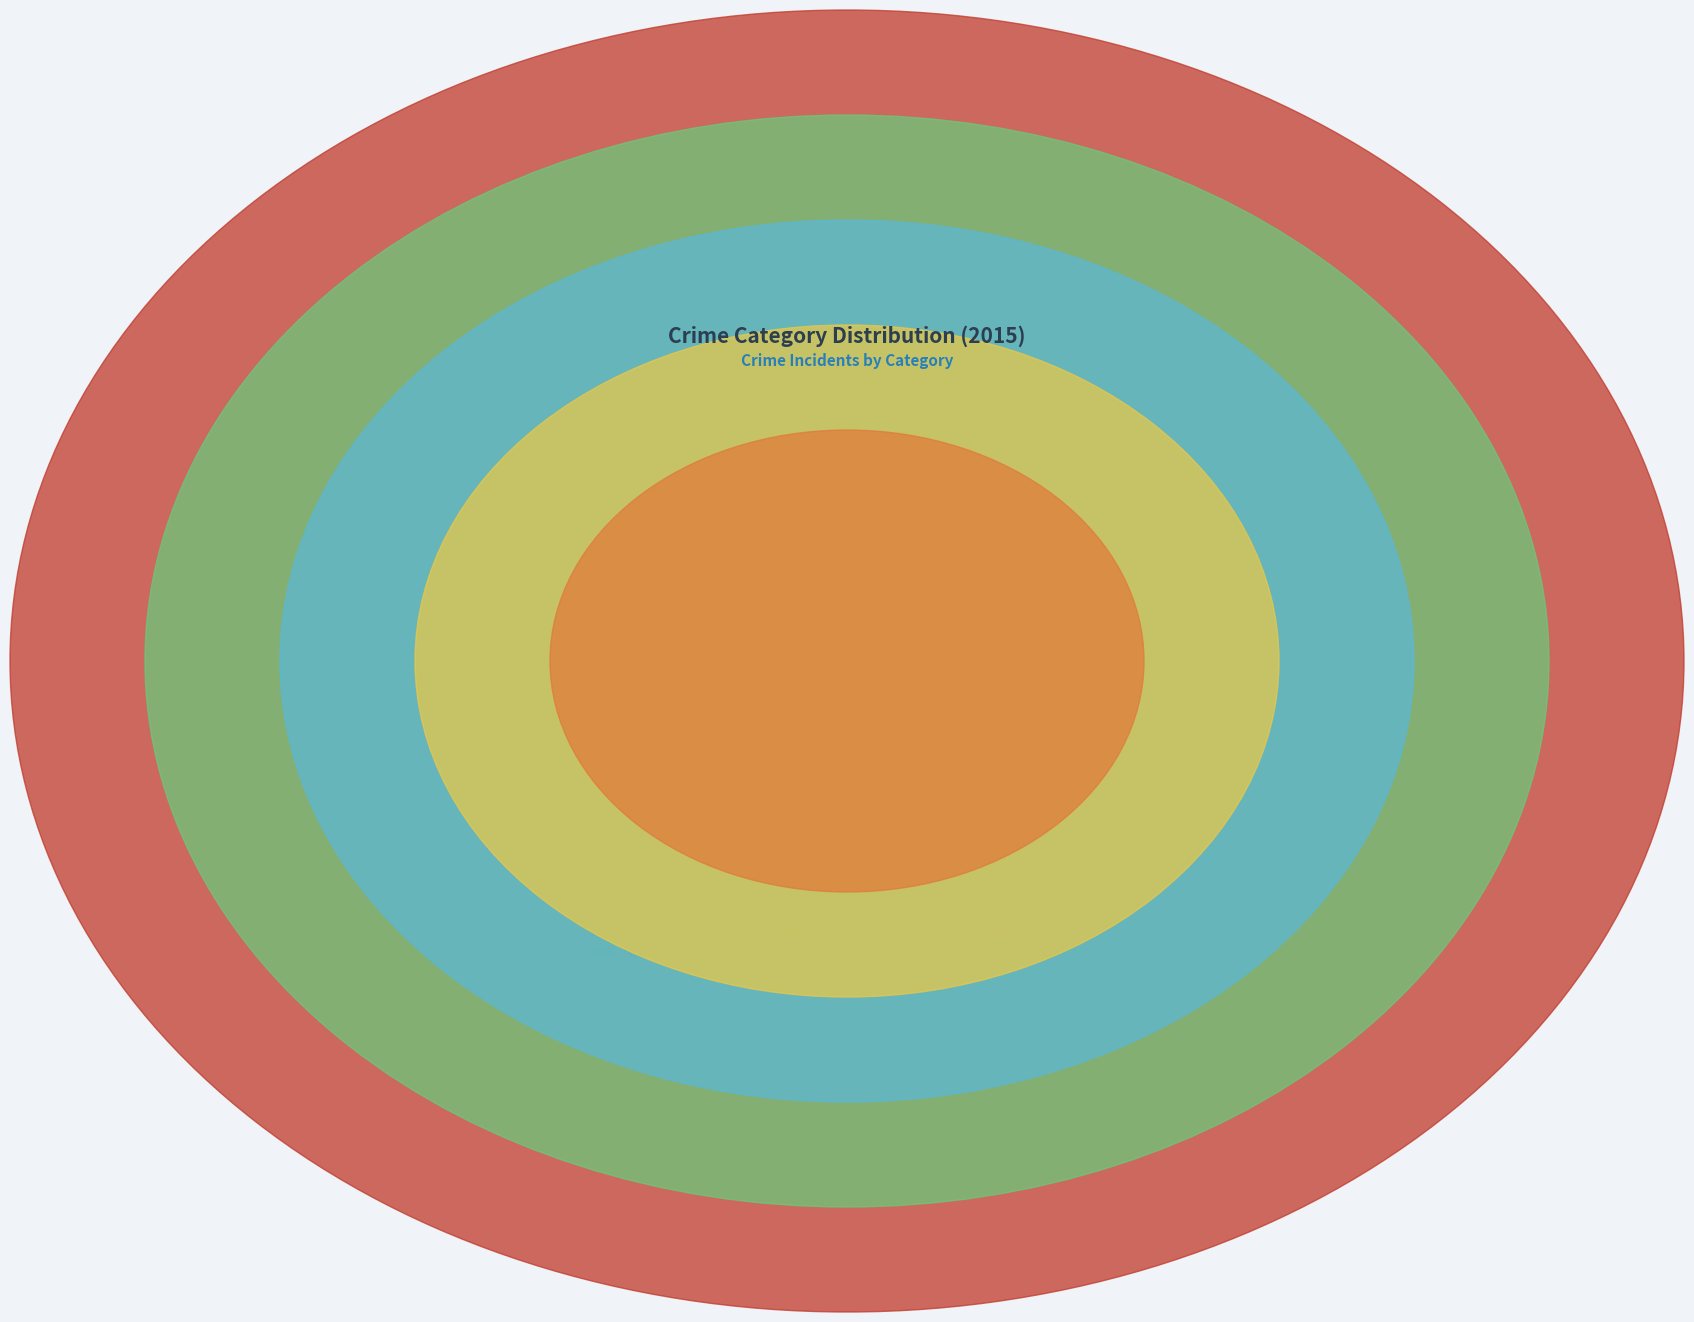

Which has a higher value, Aggravated Battery or Aggravated Assault?

Aggravated Battery